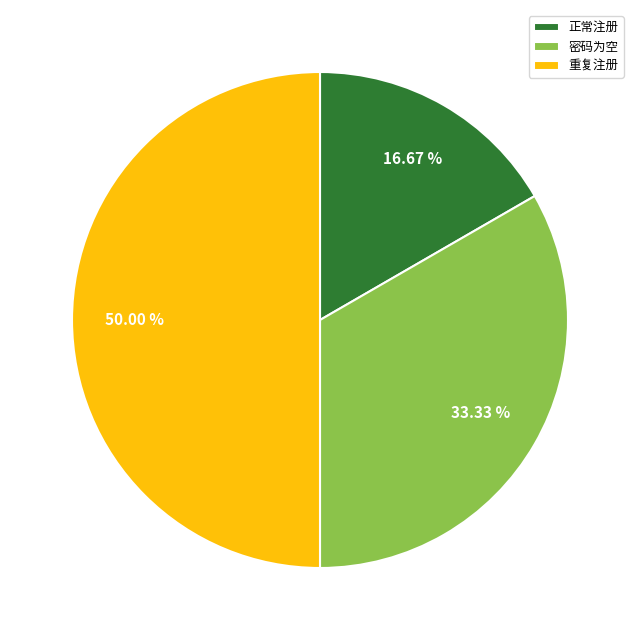

How many segments does this pie chart have?

3